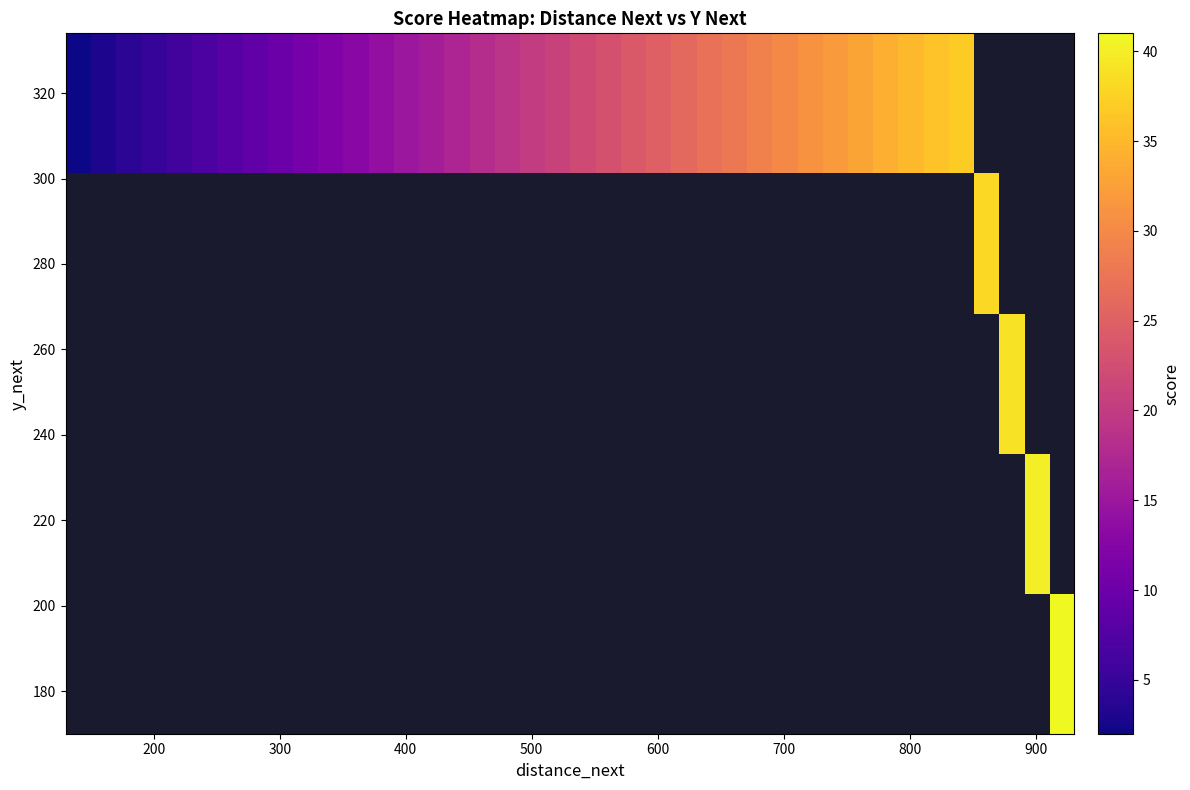

What is the greatest value displayed?

41.0